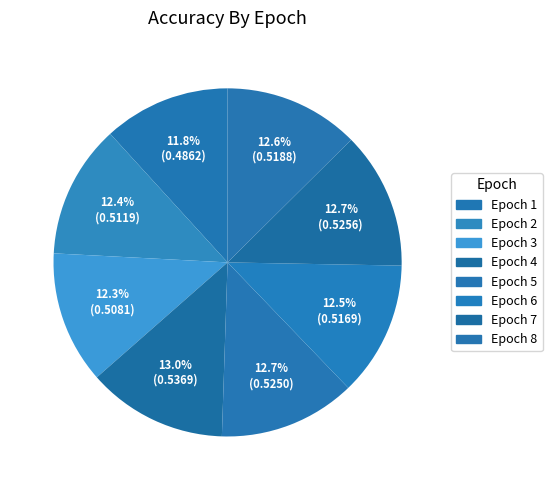

Rank the categories by value from lowest to highest.

1, 3, 2, 6, 8, 5, 7, 4